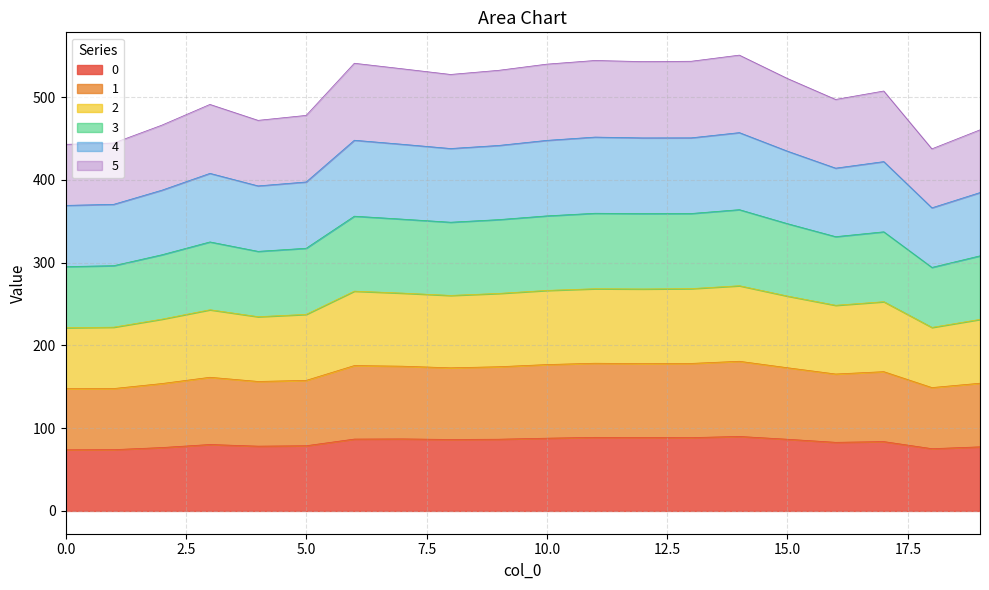

At 1, list the series in order from largest to smallest.

2, 3, 4, 1, 5, 0